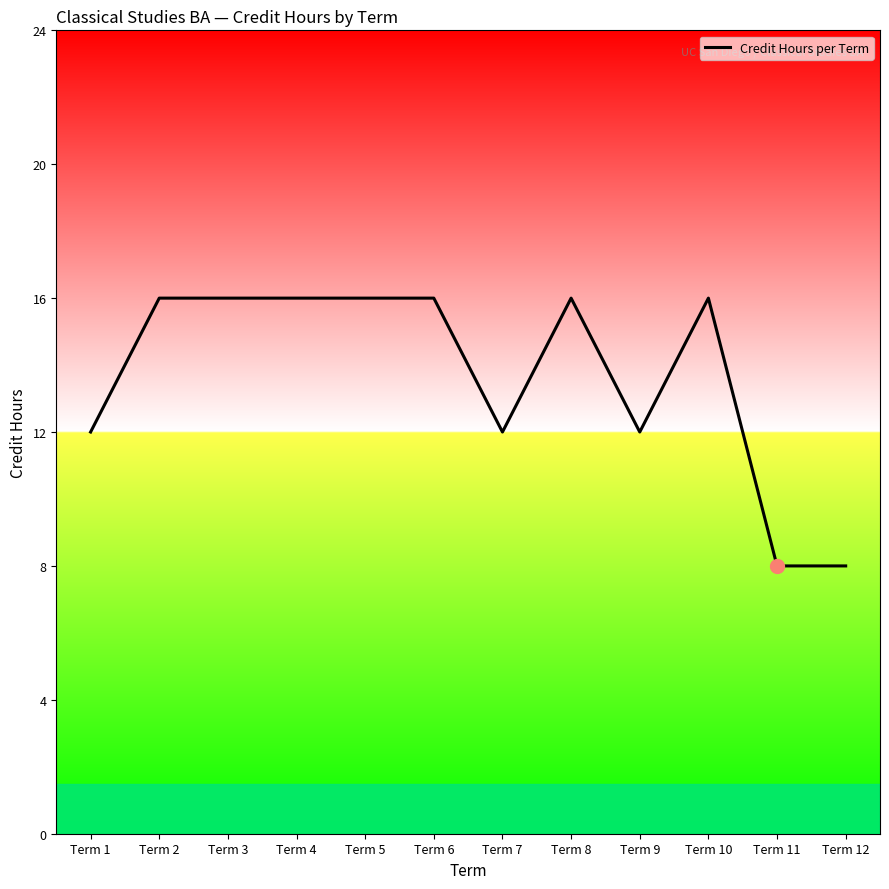

Is it true that the value at Term 4 is 16?

True